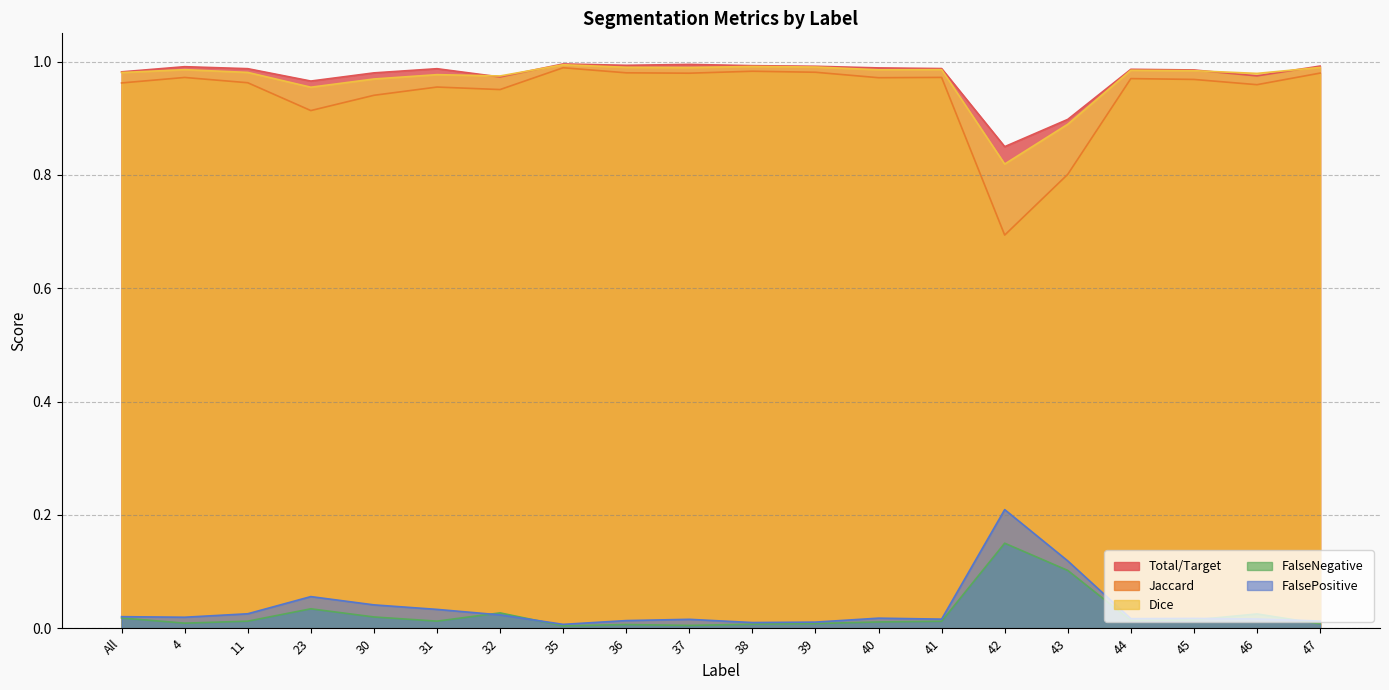

True or false: Jaccard and Dice intersect in this chart.

False